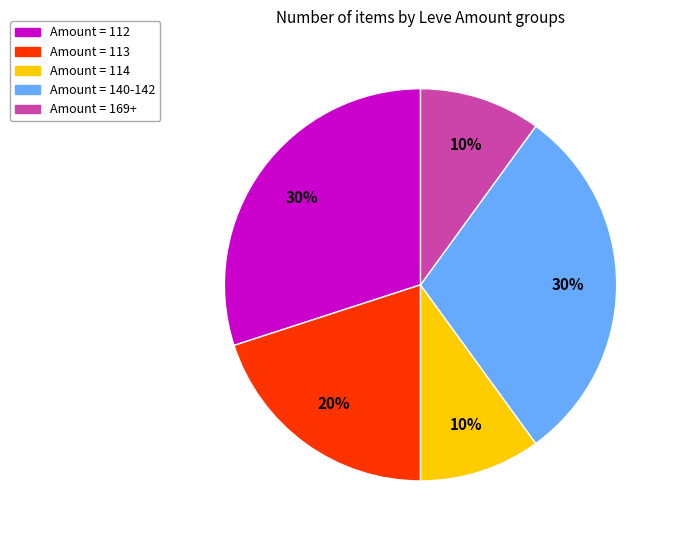

Is there any slice that represents more than half of the pie?

No